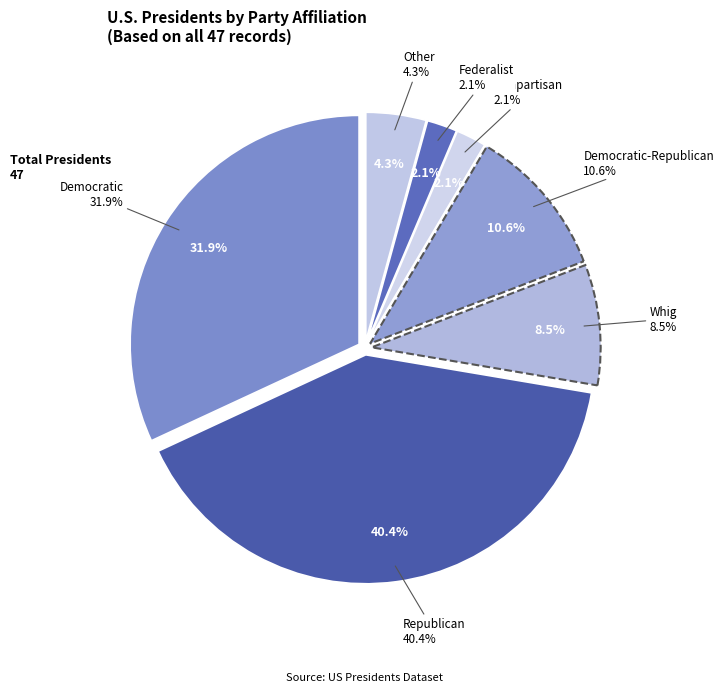

To the nearest percent, what is the difference between the Democratic and Federalist slice percentages?

30%